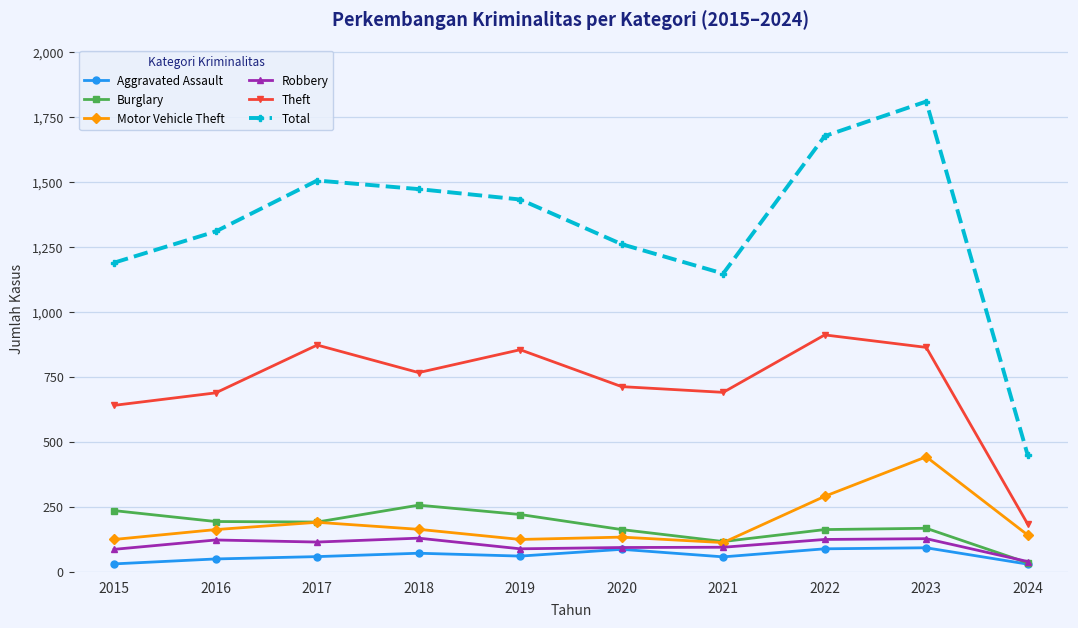

What is the total value across all series at 2016?

2529